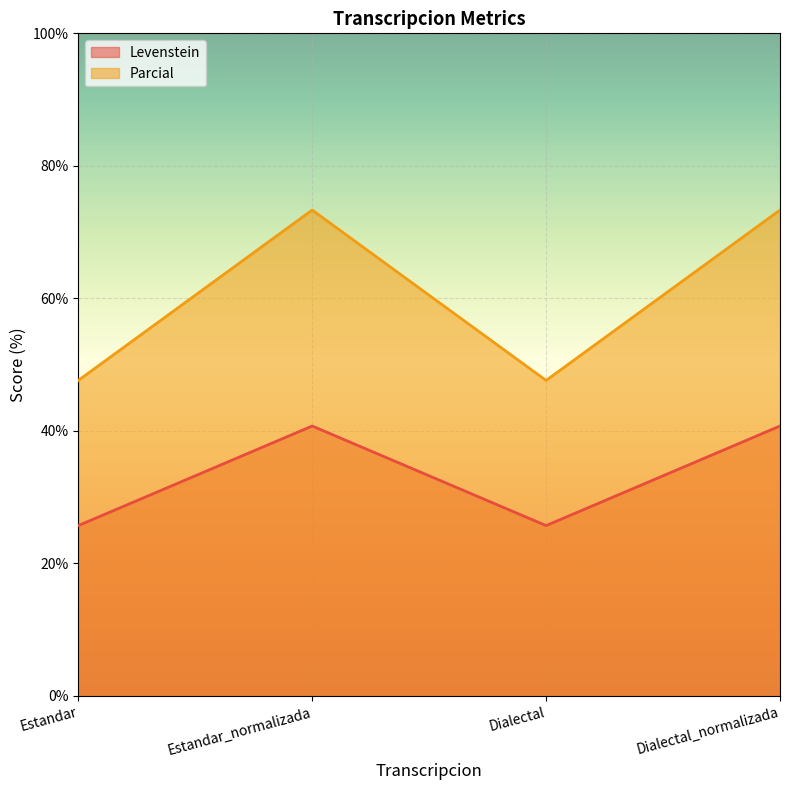

At which label is Levenstein closest to 33?

Estandar